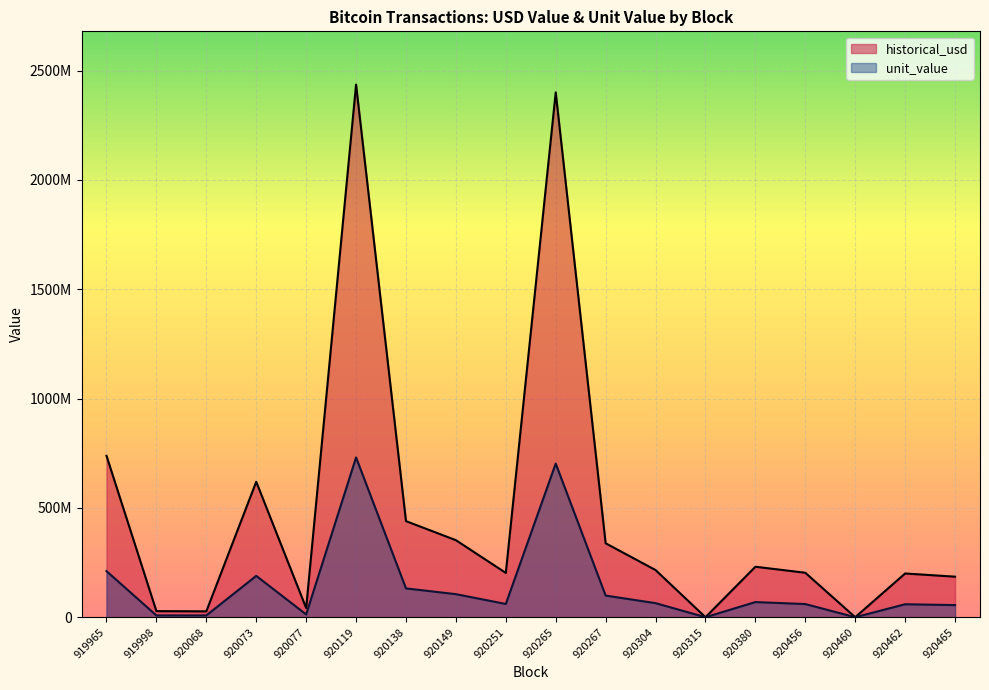

At which label is unit_value closest to 365393093?

919965